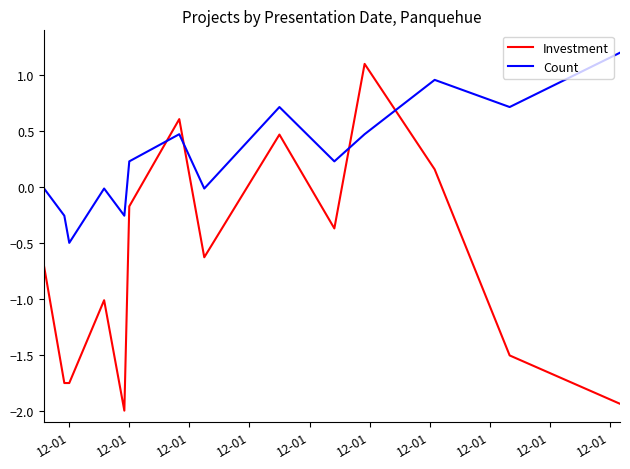

What is the lowest value of the Count series?

-0.5